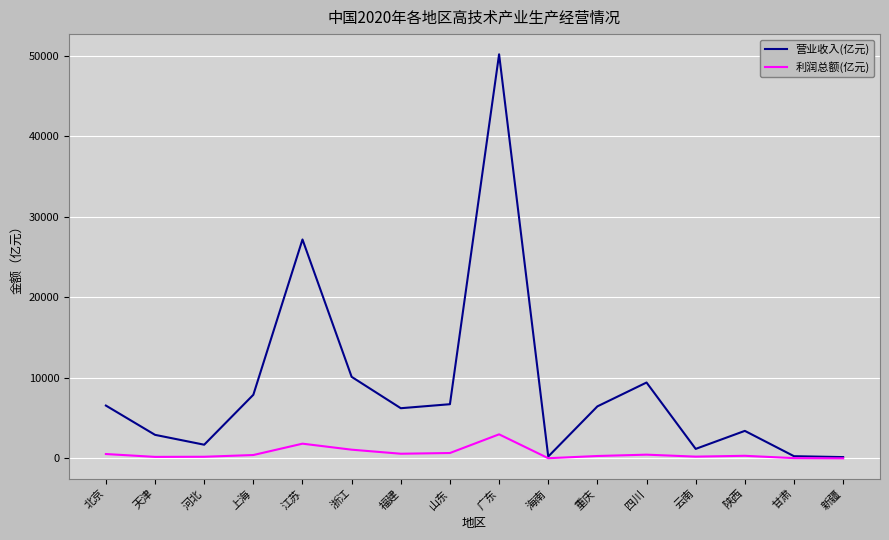

The value of 营业收入(亿元) at 四川 is 12889. True or false?

False